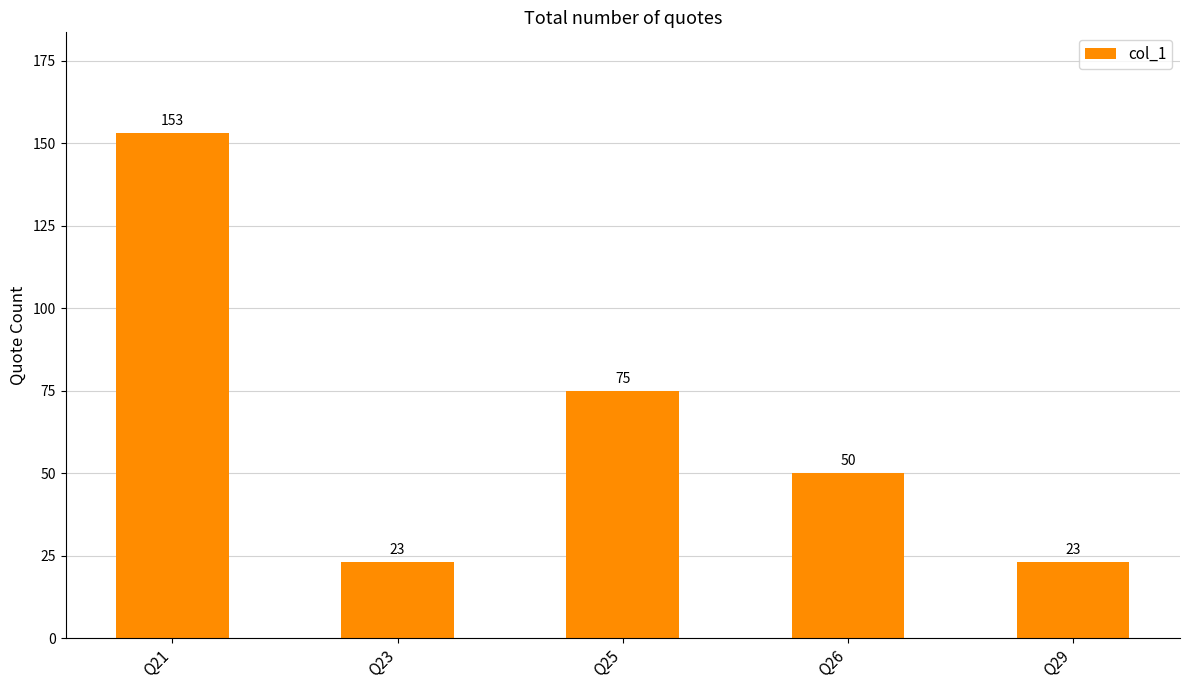

Count the number of data series in this chart.

1